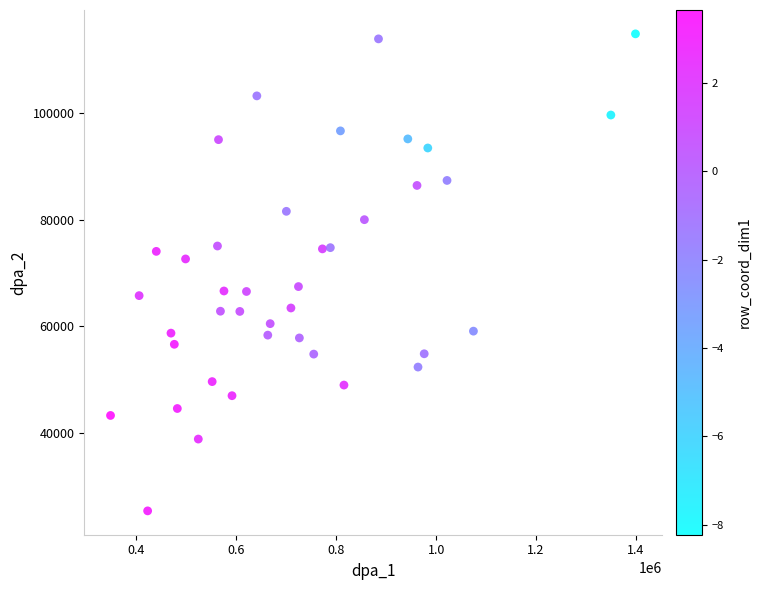

What is the range of X values (max minus min)?

1051076.3